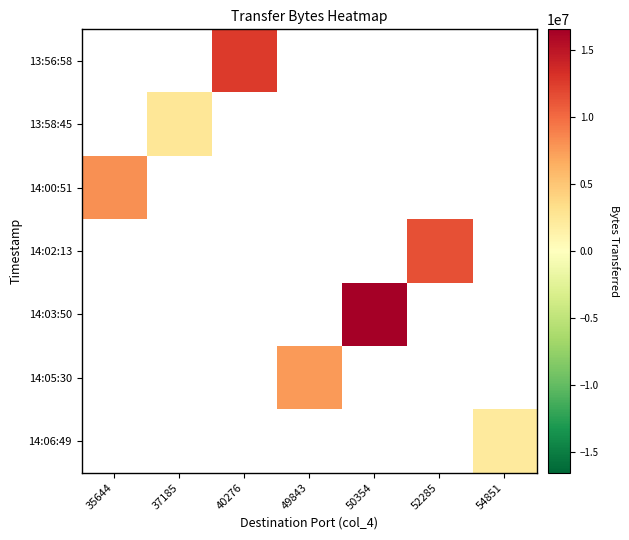

How many series are shown in this chart?

7